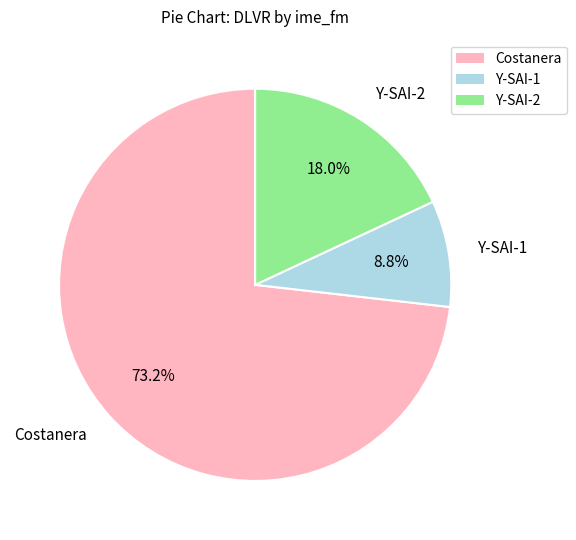

The Costanera slice represents 14% of the pie. True or false?

False